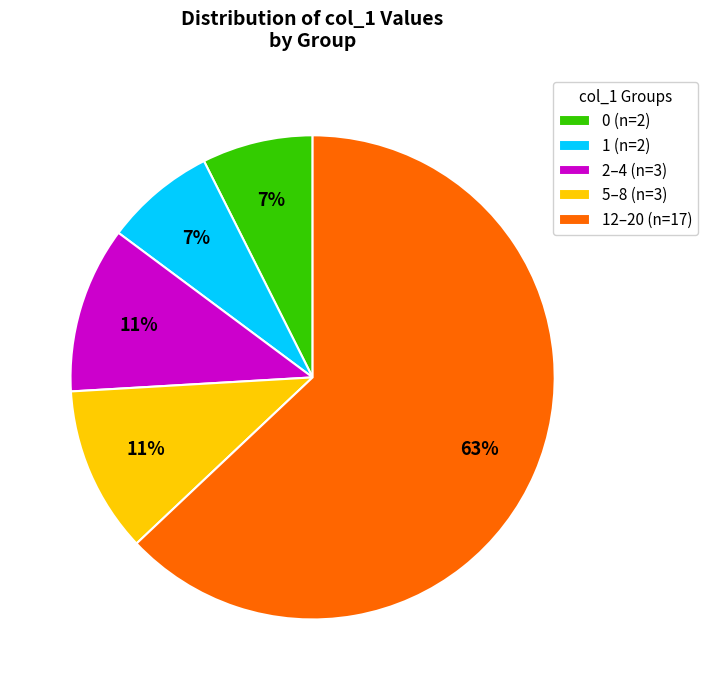

Which slice is the largest?

12–20 (n=17)